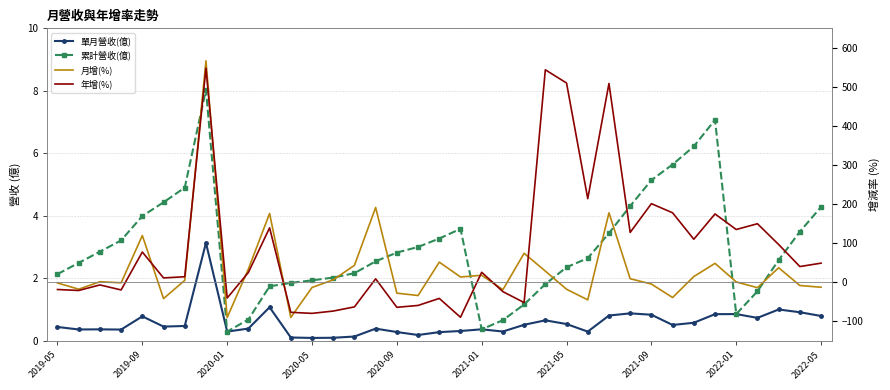

Rank the series at 29 from highest to lowest value.

年增(%), 累計營收(億), 單月營收(億), 月增(%)